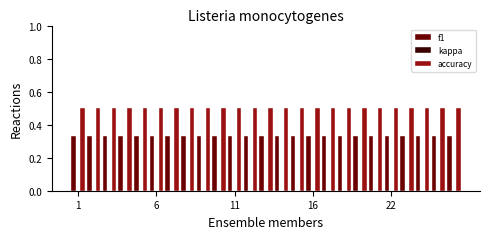

What is the greatest value displayed?

0.5